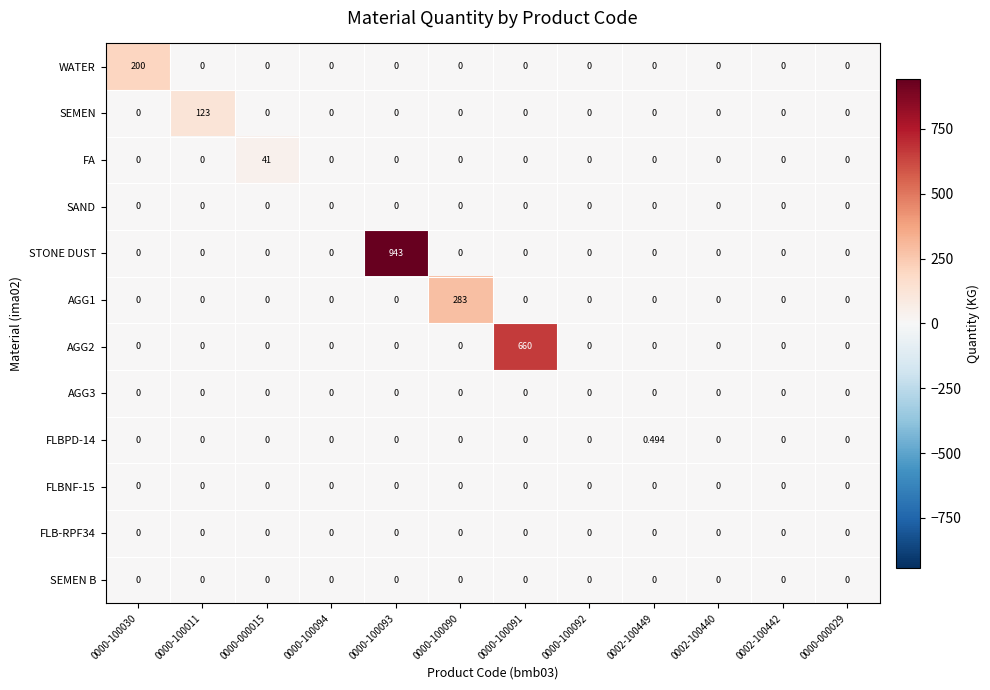

Which series has the largest total across all categories?

STONE DUST